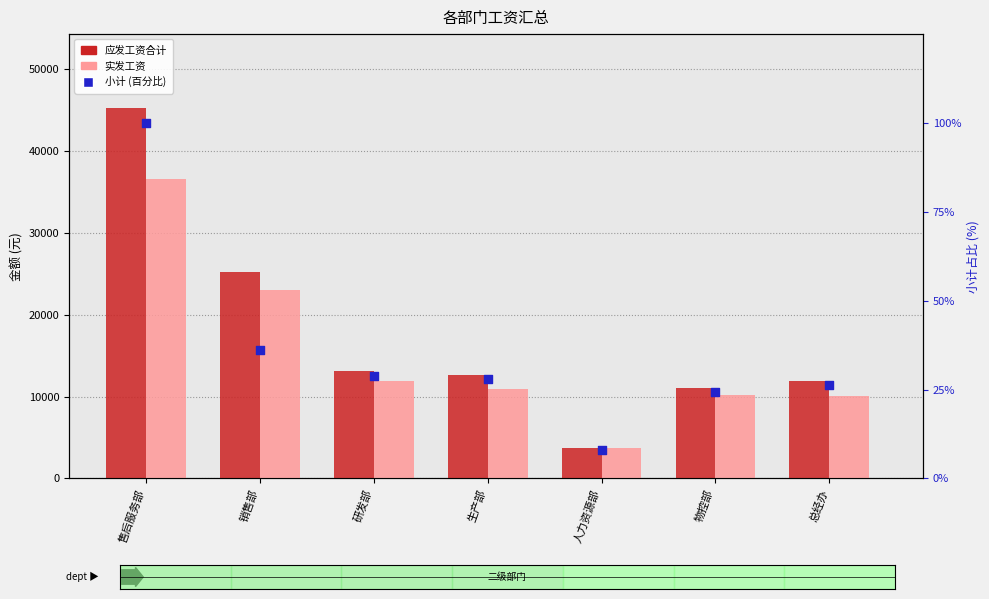

What is the total value across all series at 人力资源部?

7491.9